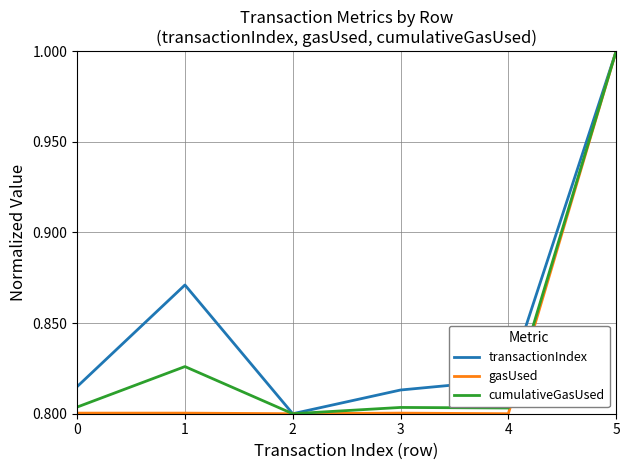

Which series changed the most between 1 and 3?

transactionIndex